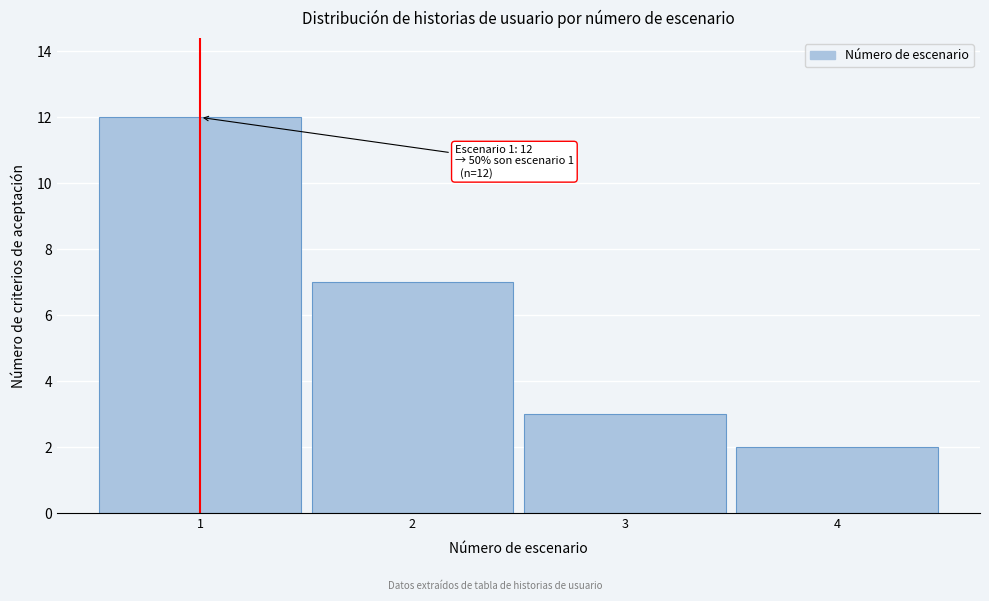

Over which range of the x-axis is the bar tallest?

0.5 to 1.5